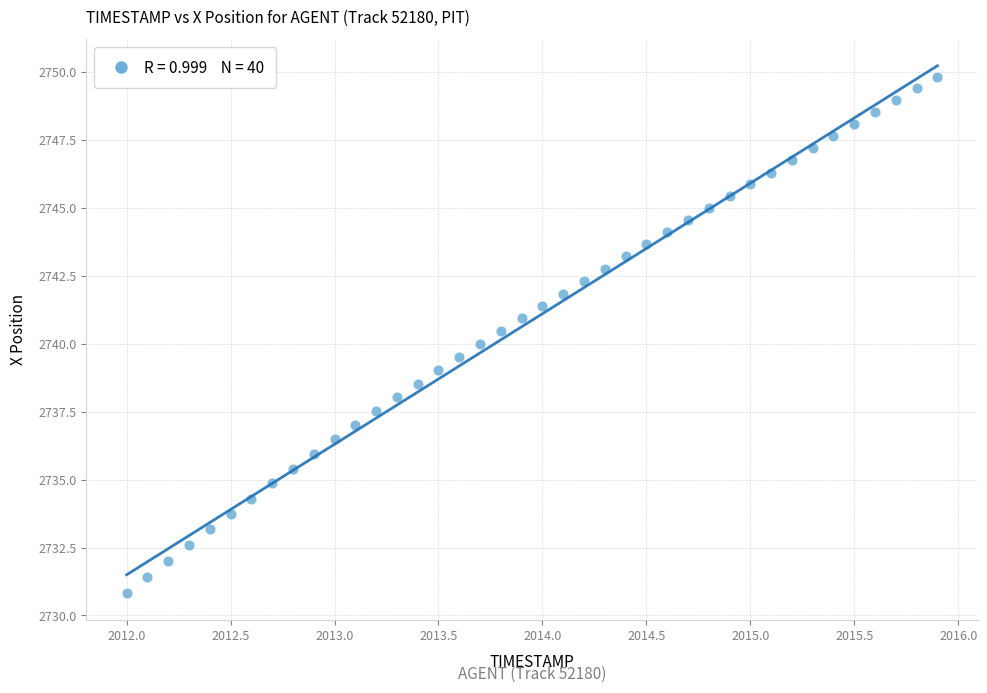

What is the range of X values (max minus min)?

3.9